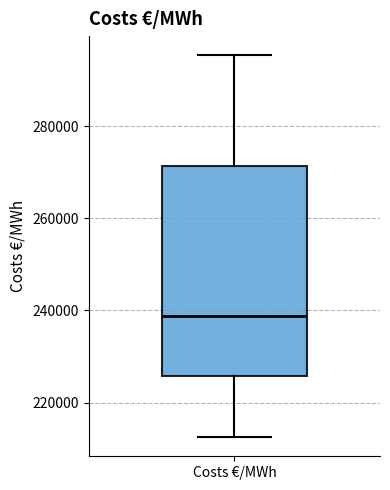

Read this box plot against the y-axis: the position of the median line, the range covered by the box, and the ends of both whiskers. The values are not printed on the chart, so give them approximately, as read against the axis.

median 238000, box 226000 to 272000, whiskers 212000 to 296000